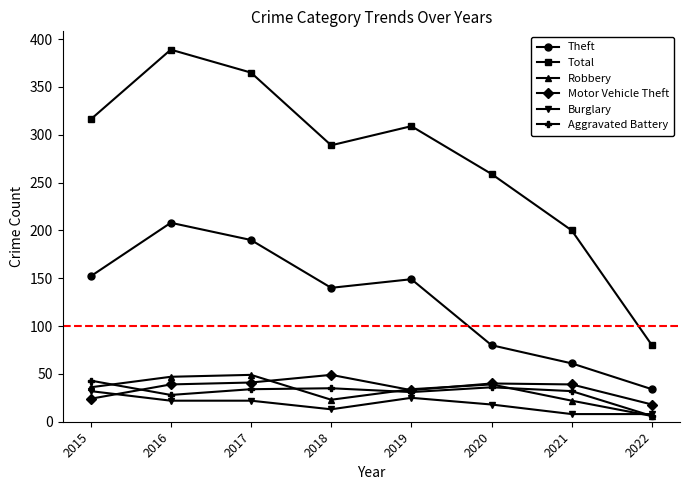

What are all the series names shown in the legend?

Theft, Total, Robbery, Motor Vehicle Theft, Burglary, Aggravated Battery